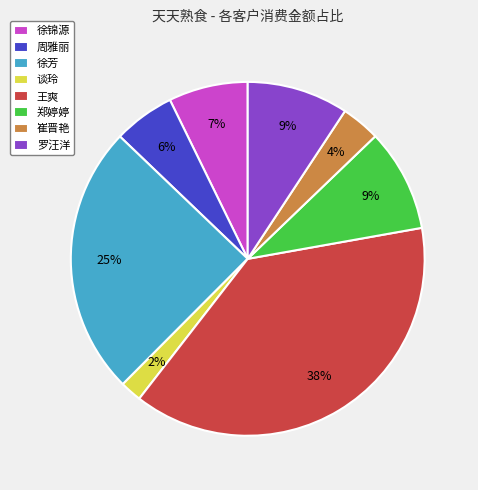

What is the smallest slice in the pie chart?

谈玲